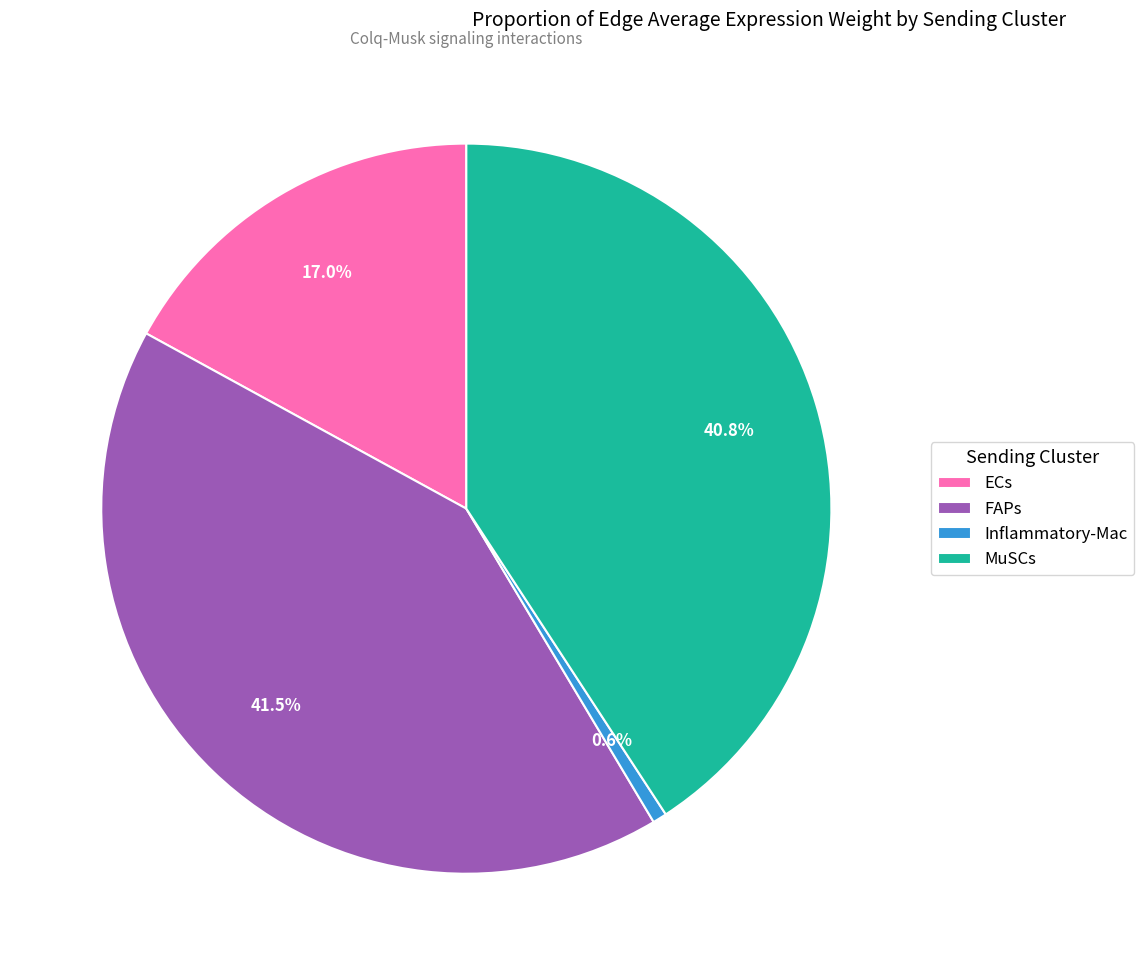

Combined, do Inflammatory-Mac and MuSCs account for over 50%?

No